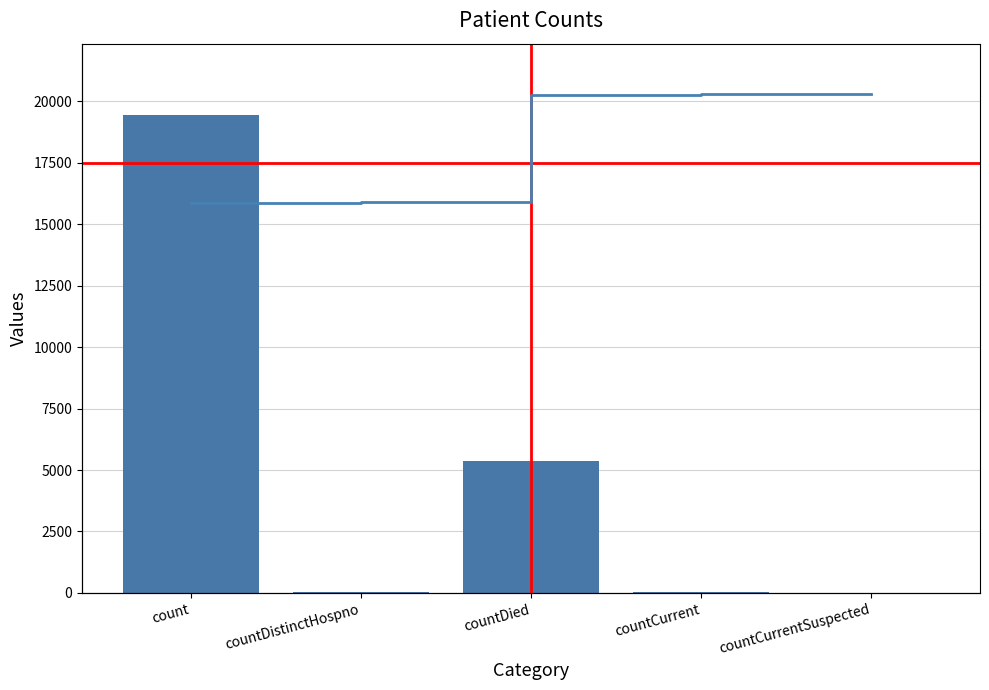

What is the approximate value of cumulative at countCurrent?

19420.0